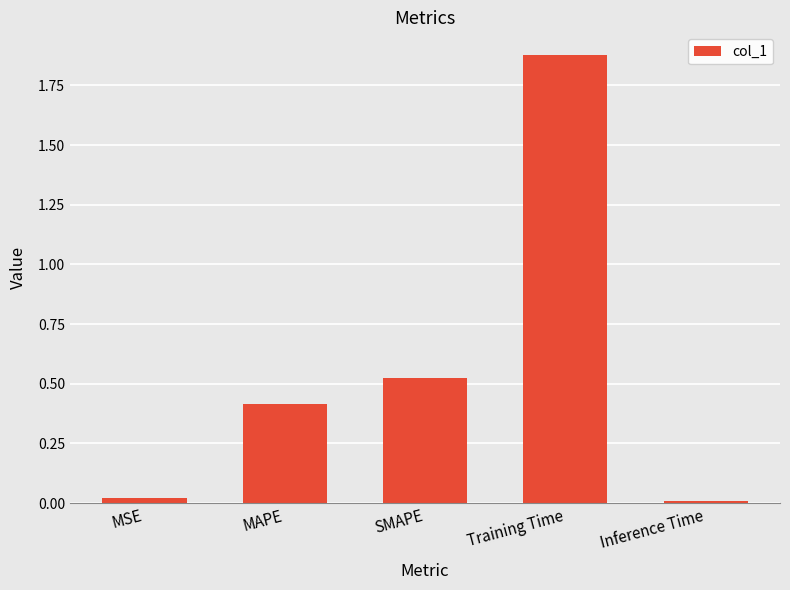

What is the sum of all values?

2.9